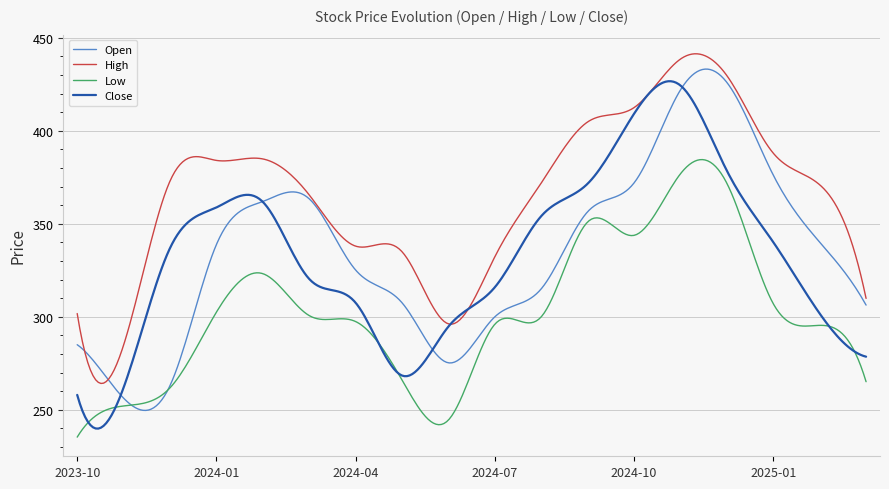

What are all the series names shown in the legend?

Open, High, Low, Close